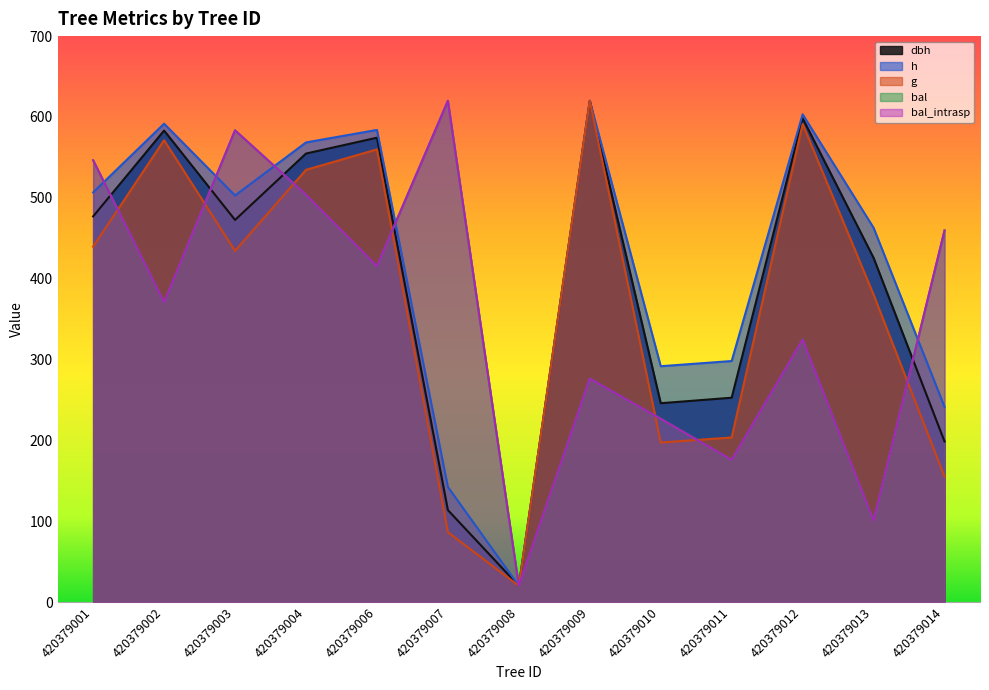

Where do g and dbh first cross each other?

420379009 and 420379010